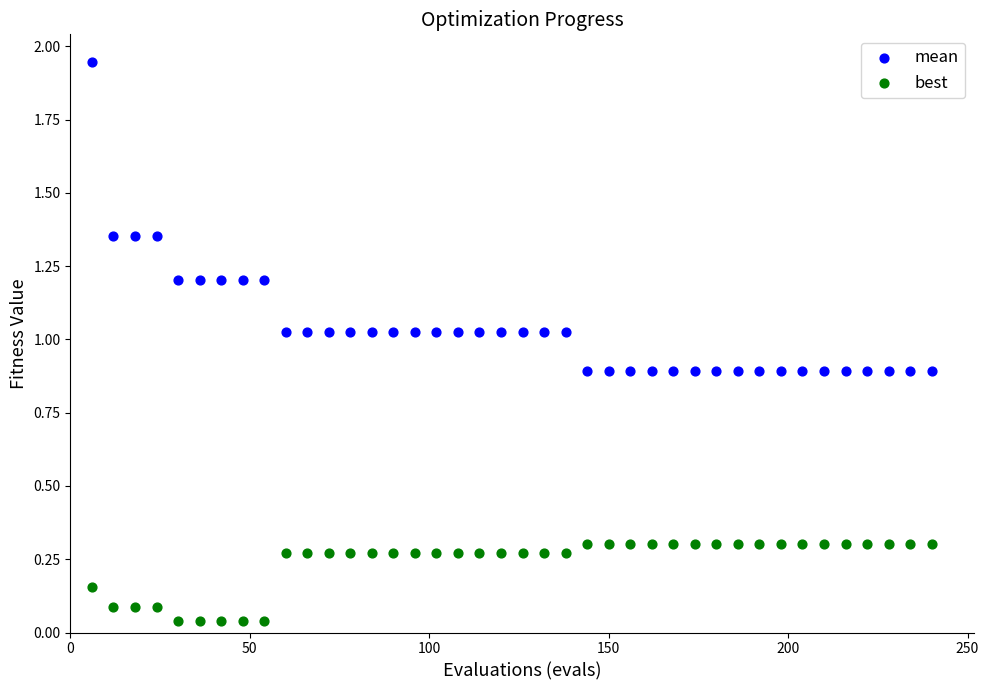

Which series reaches the maximum Y coordinate?

mean